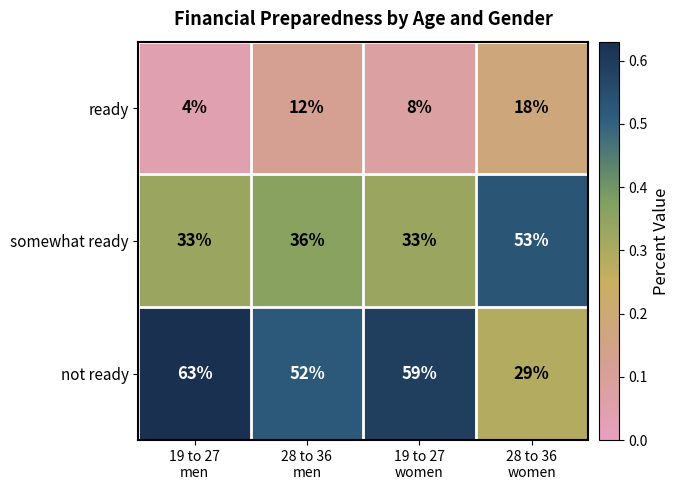

Rank the series by their maximum value, from highest to lowest.

not ready, somewhat ready, ready